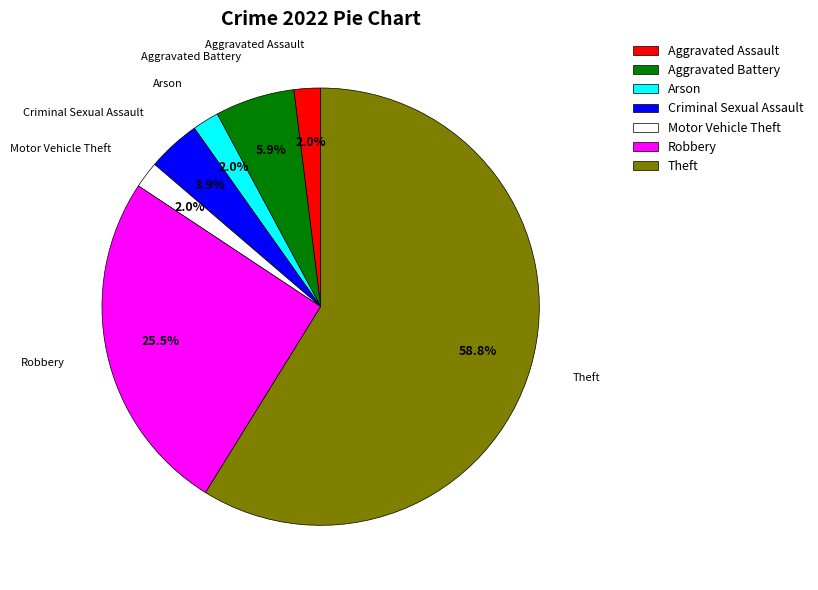

Which slice is the largest?

Theft